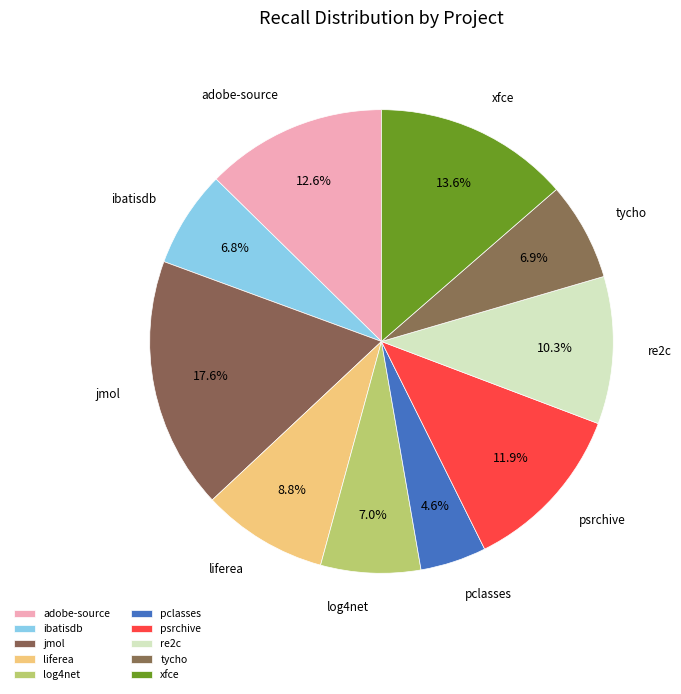

Is the sum of liferea and ibatisdb greater than half?

No